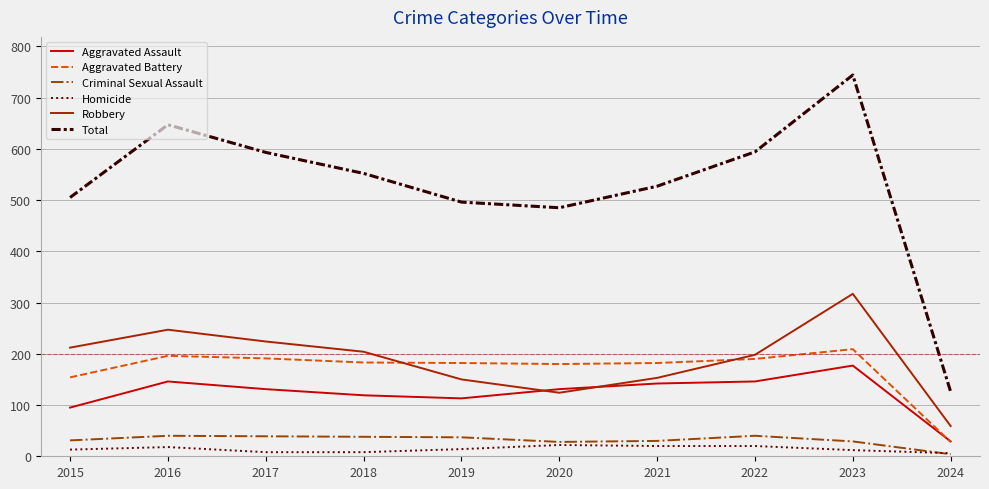

Is it true that Total equals 190 at 2016?

False